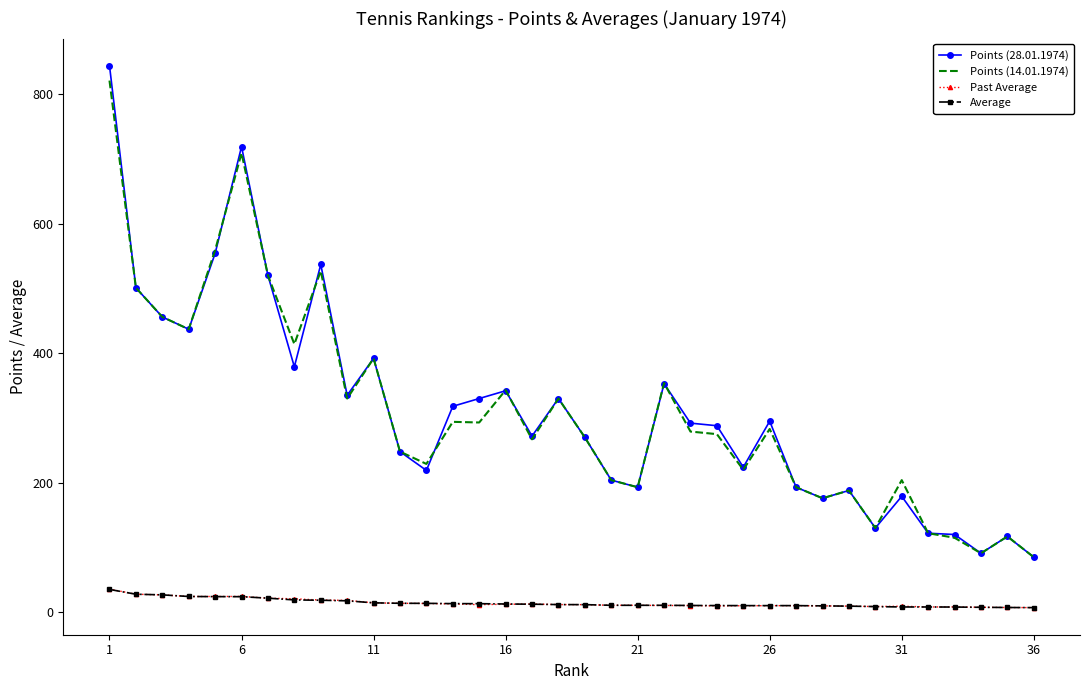

True or false: Past Average and Points (14.01.1974) intersect in this chart.

False